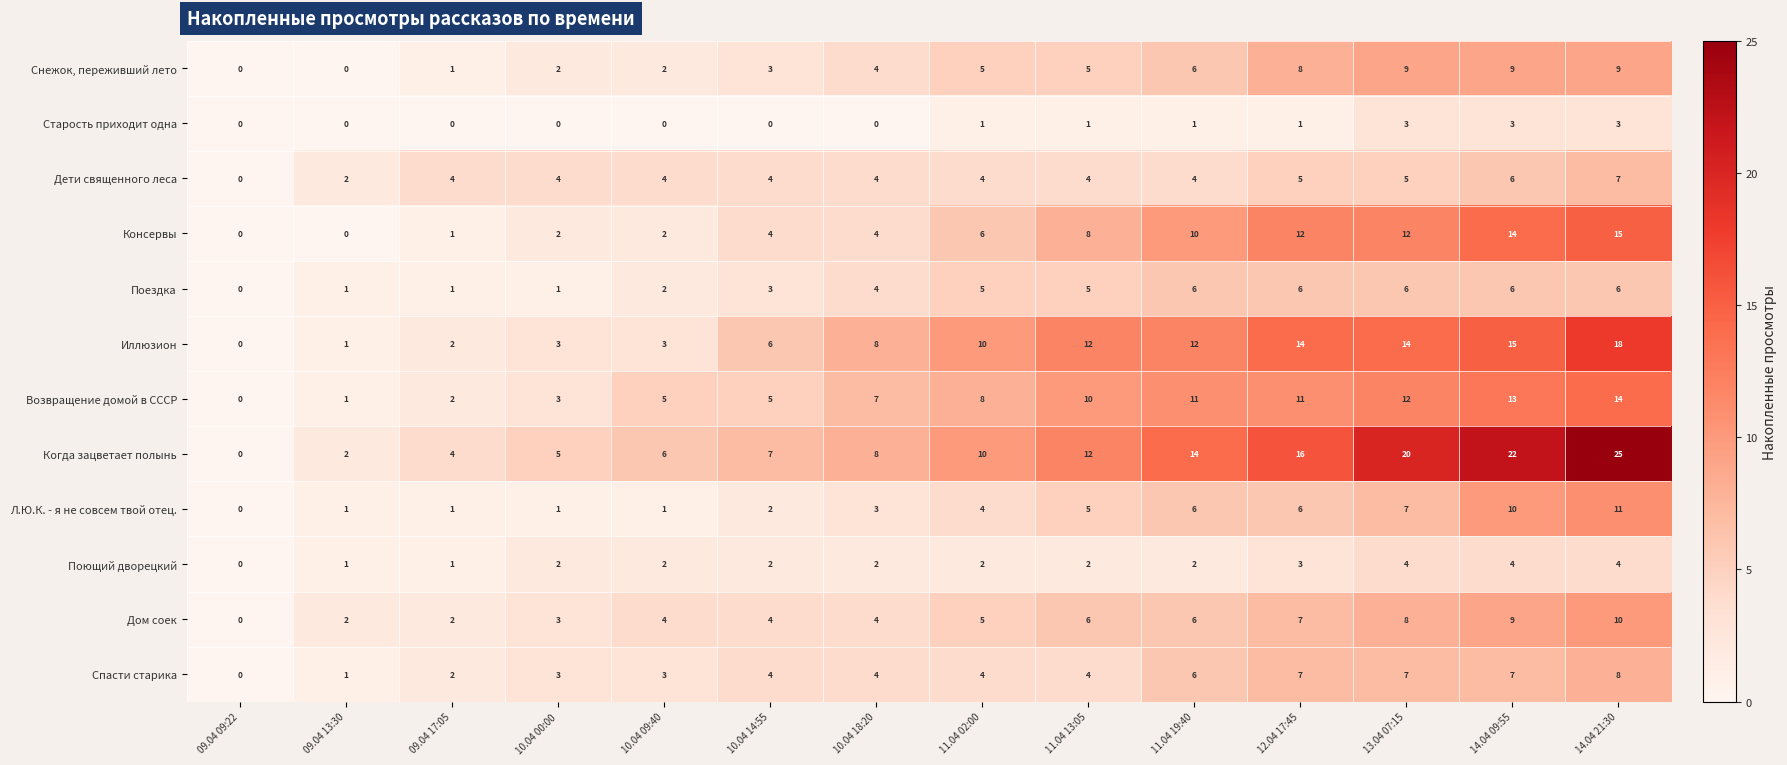

At which category is the sum across all series the highest?

14.04 21:30